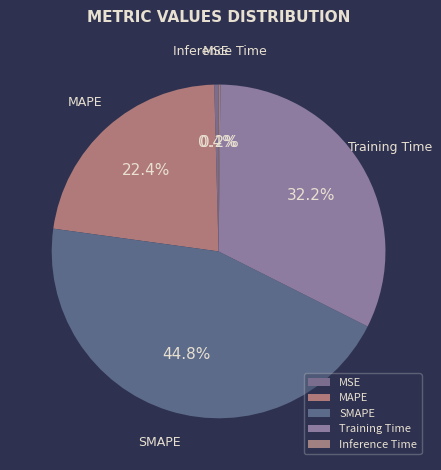

Do MAPE and SMAPE together represent more than half of the pie?

Yes